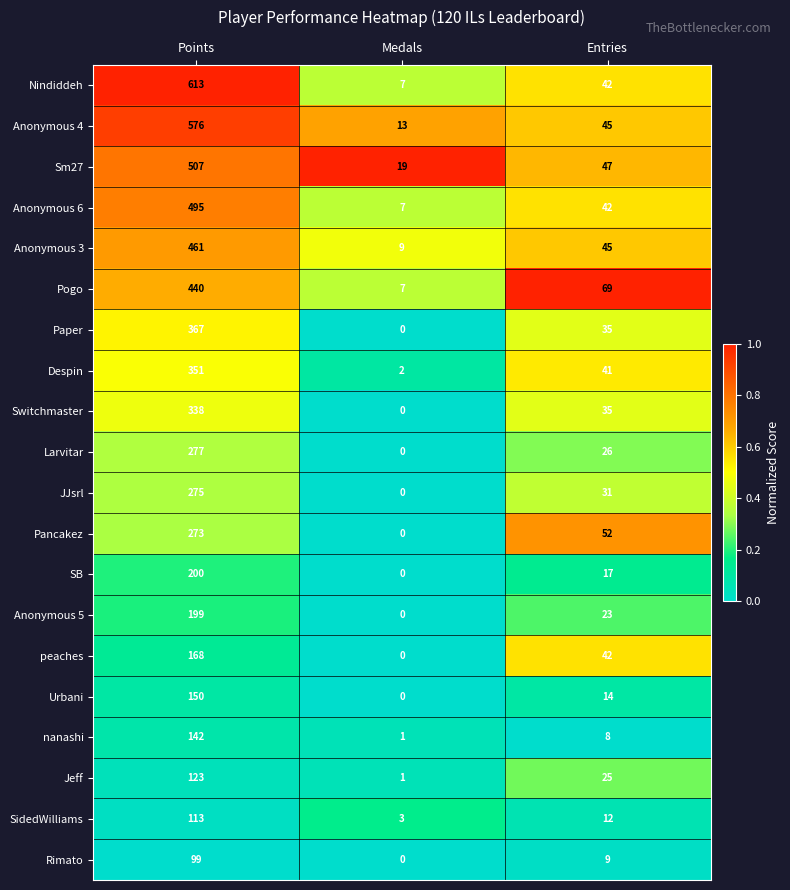

Which category has the lowest value in the JJsrl series?

Medals